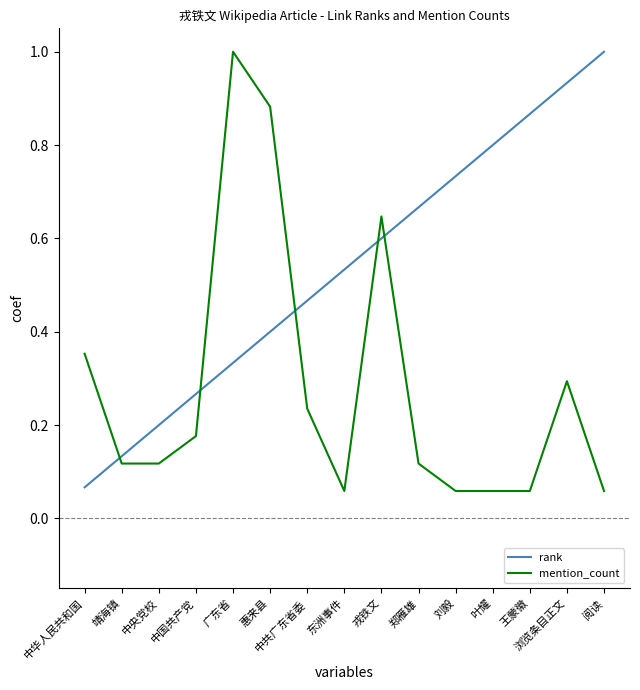

At how many categories does at least one series exceed 0?

15